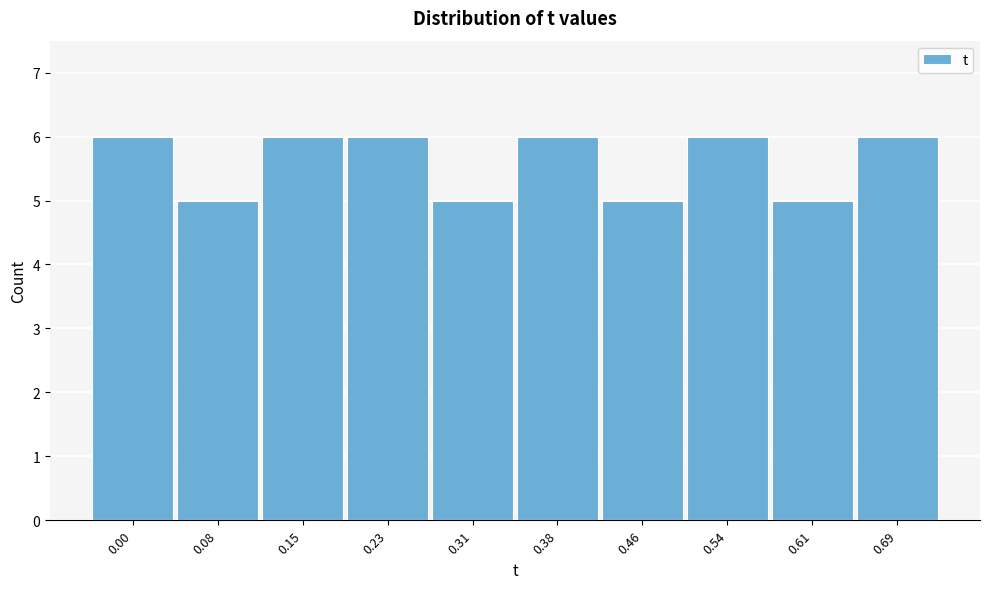

Reading left to right, transcribe all the data shown in this chart.

0.00=6	0.08=5	0.15=6	0.23=6	0.31=5	0.38=6	0.46=5	0.54=6	0.61=5	0.69=6